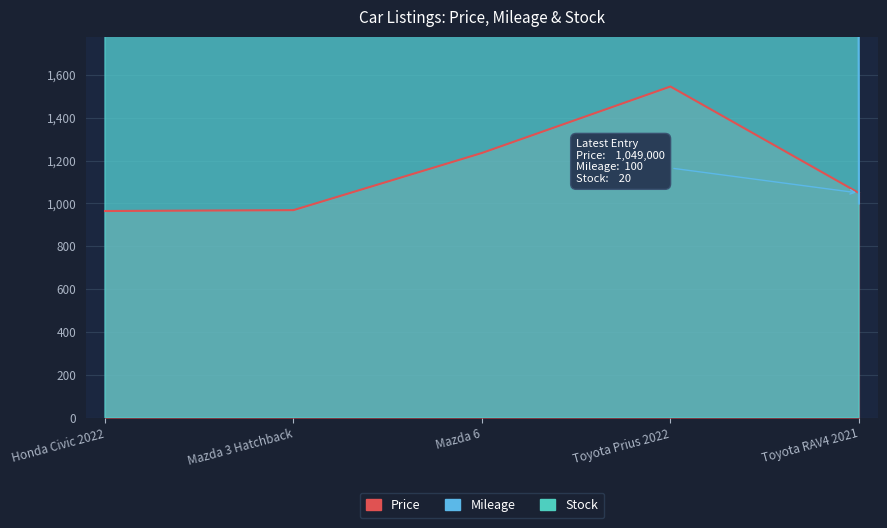

Is the value of Stock at Honda Civic 2022 greater than the value of Mileage at Honda Civic 2022?

No